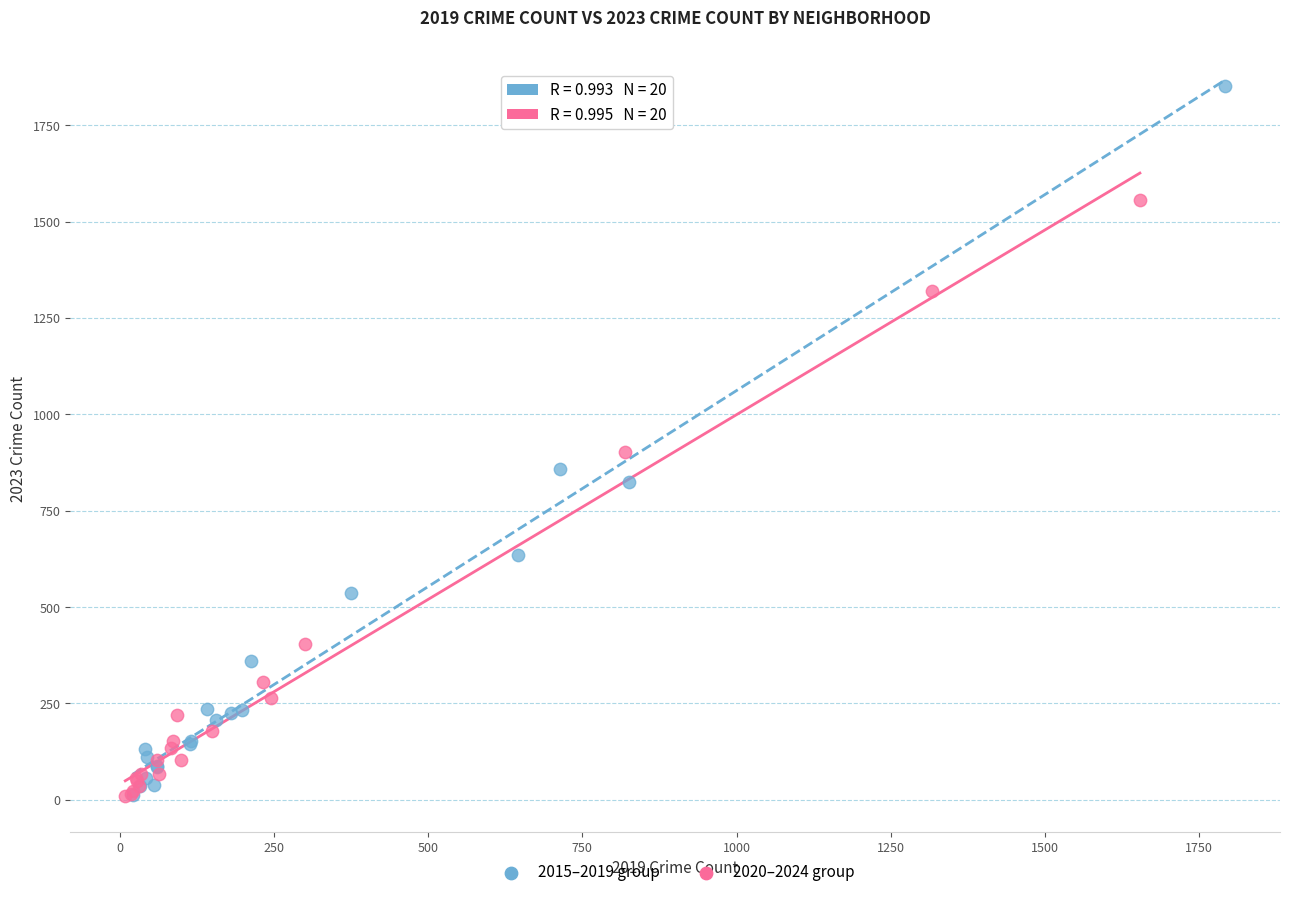

Which series contains the highest Y value?

2015–2019 group